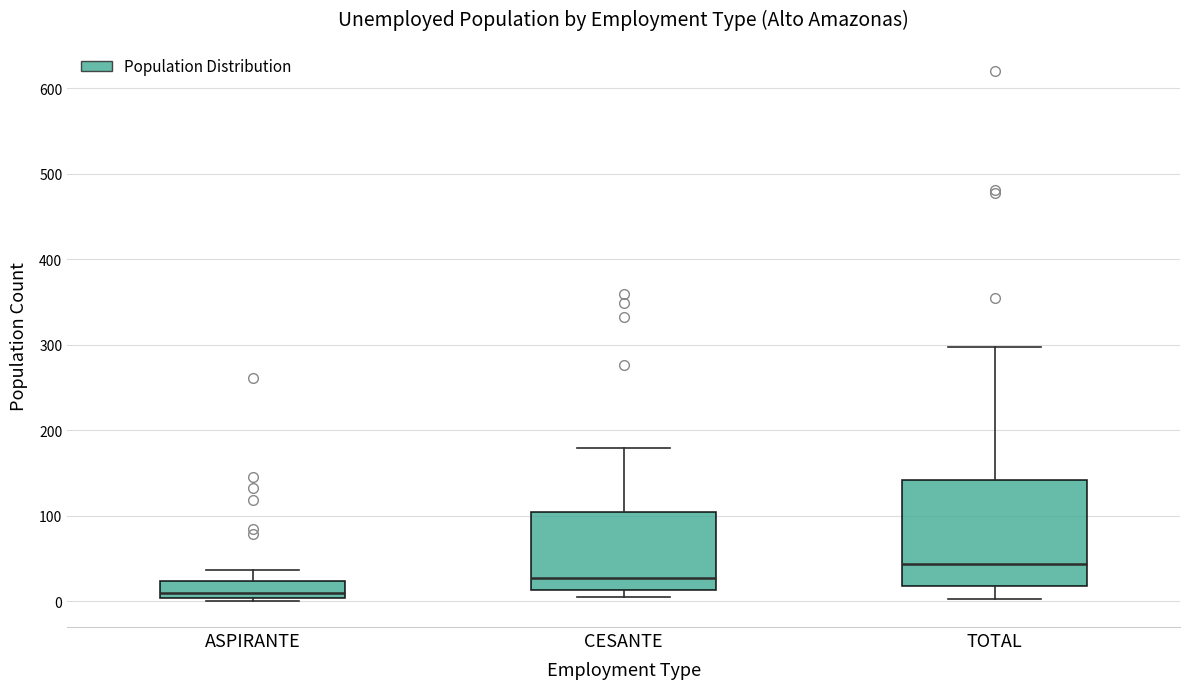

Which box's median line is the lowest?

ASPIRANTE